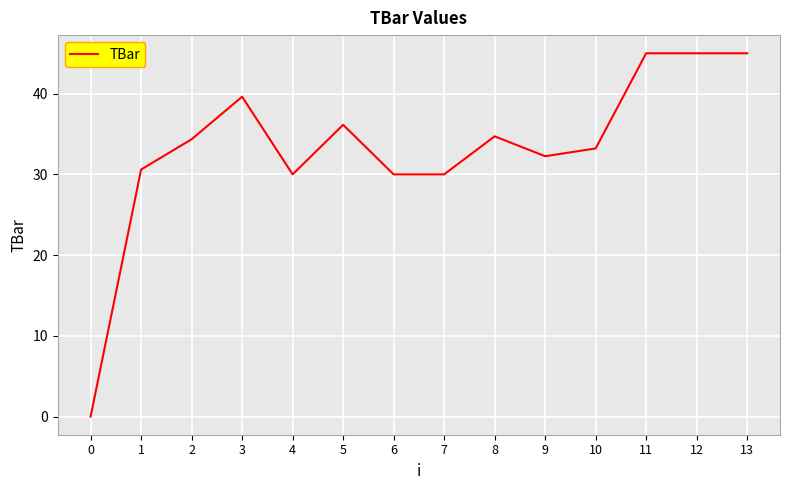

Which has a higher value, 13 or 10?

13